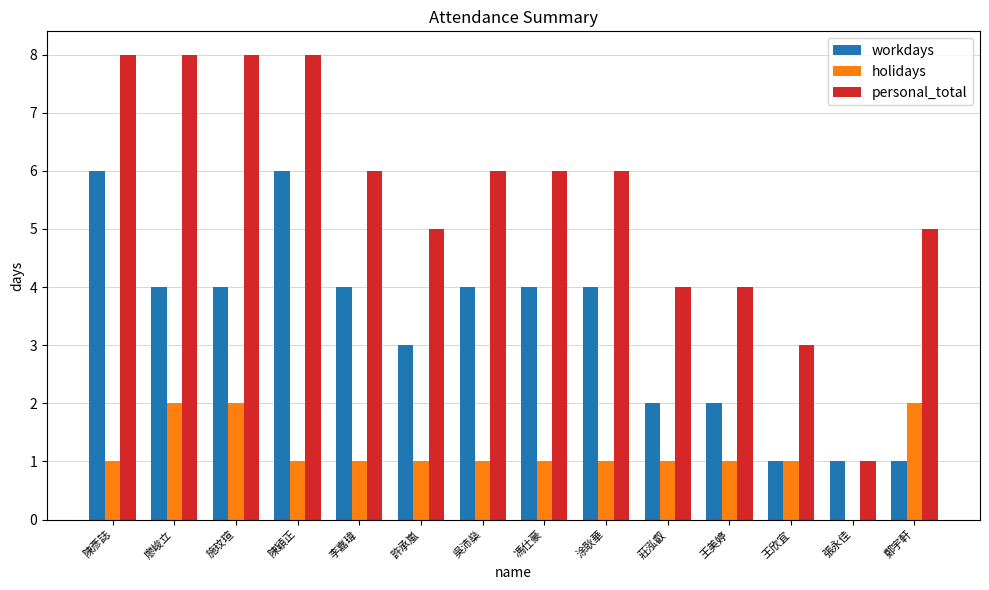

What is the approximate value of personal_total at 涂耿華?

6